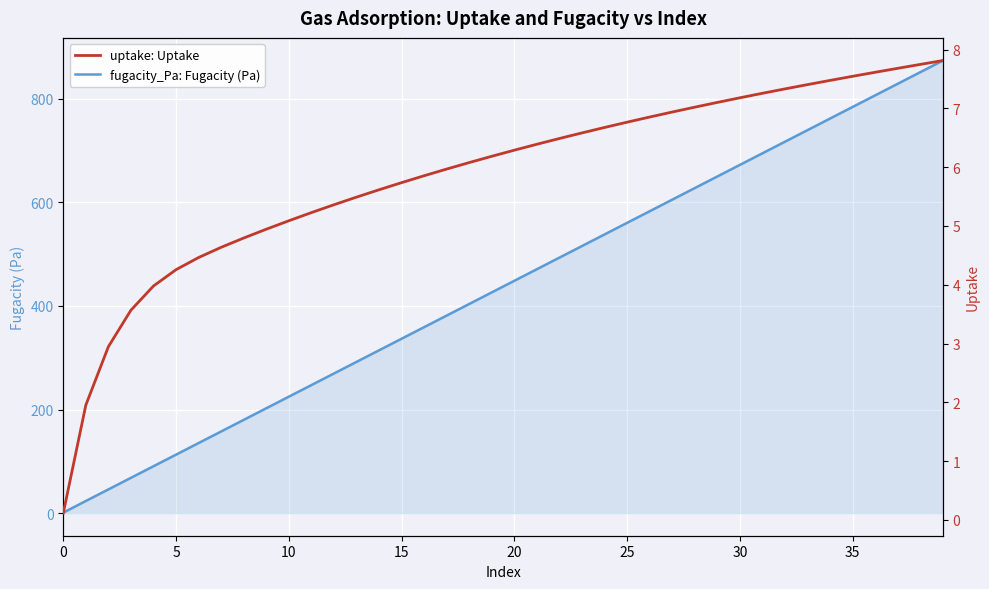

What are all the series names shown in the legend?

fugacity_Pa: Fugacity (Pa), uptake: Uptake